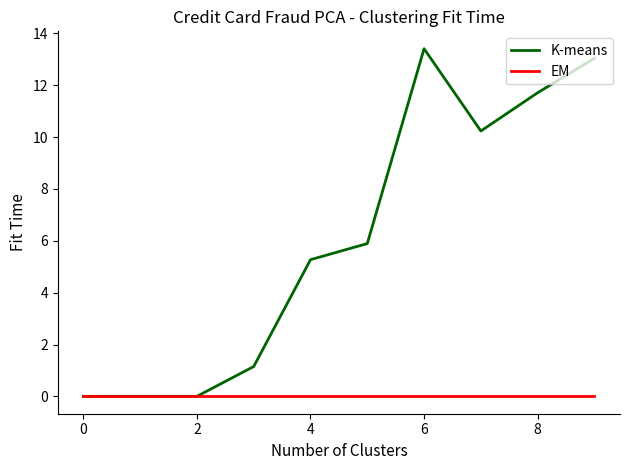

What is the difference between the second highest and minimum values in the K-means series?

13.0